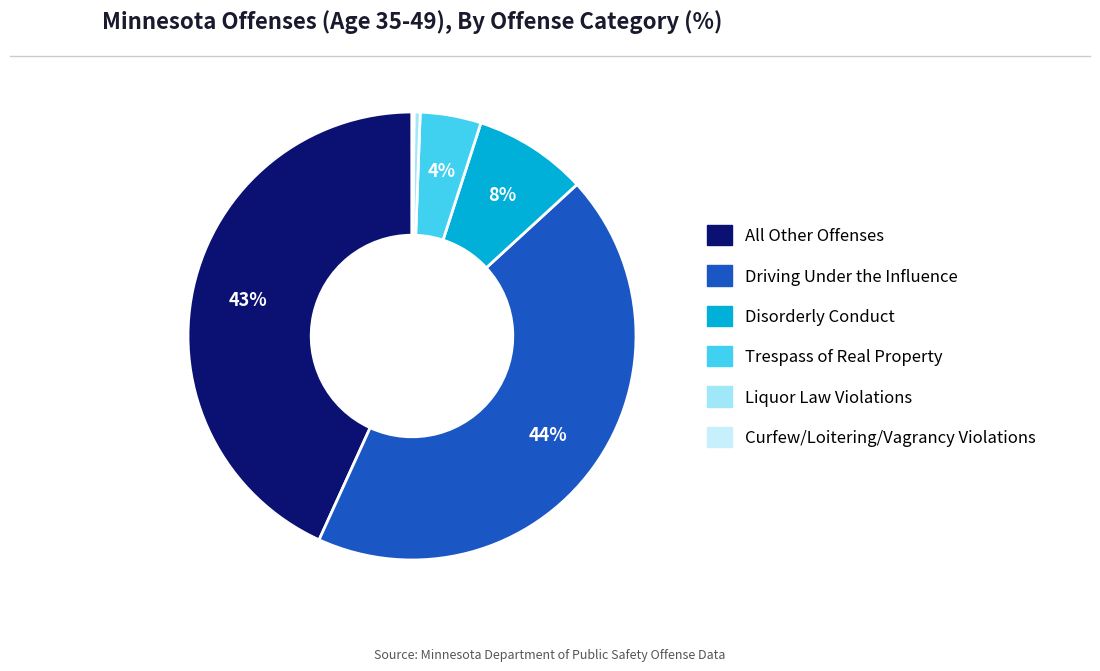

Is it true that Trespass of Real Property is 4% of the pie?

True